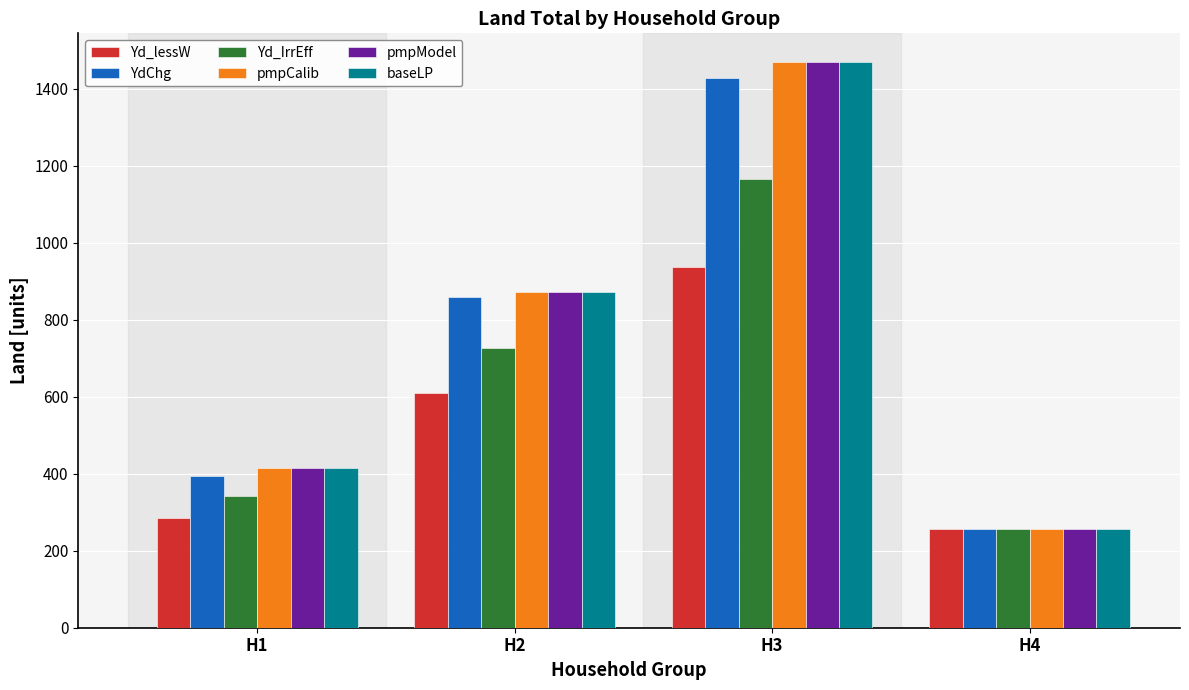

At which category does the chart reach its minimum across all series?

H4